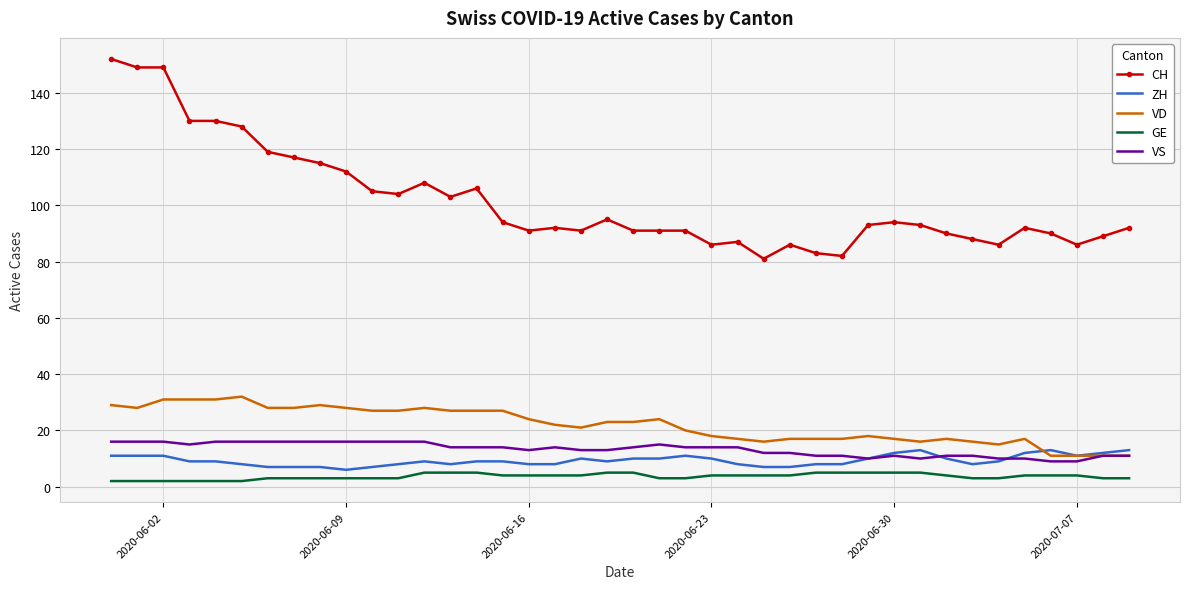

True or false: ZH has more than 2 interior local peaks.

True